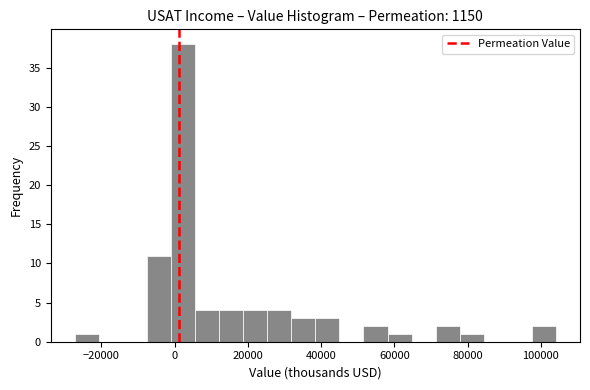

Around what value on the x-axis is the tallest bar? Give the approximate position of its centre, as read against the axis.

2000